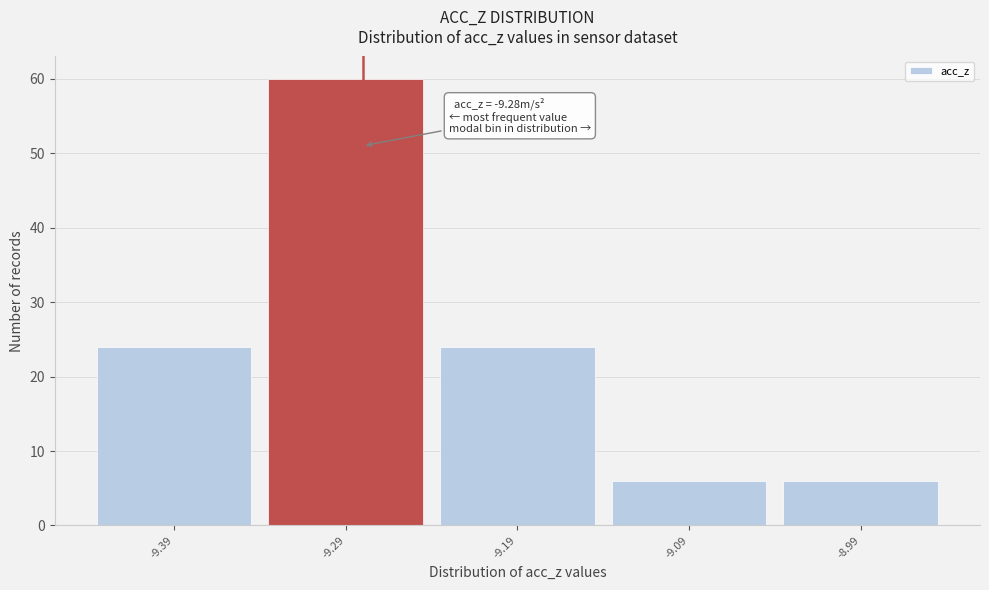

Over which range of the x-axis is the bar tallest?

-9.34 to -9.24